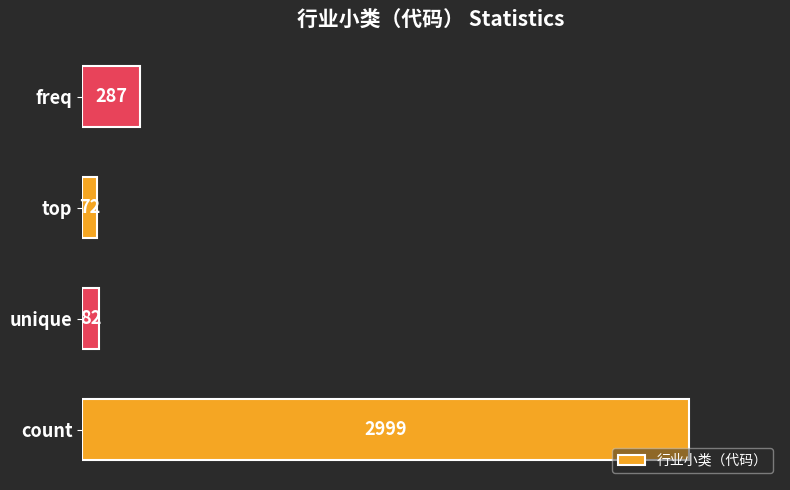

What is the sum of all values?

3440